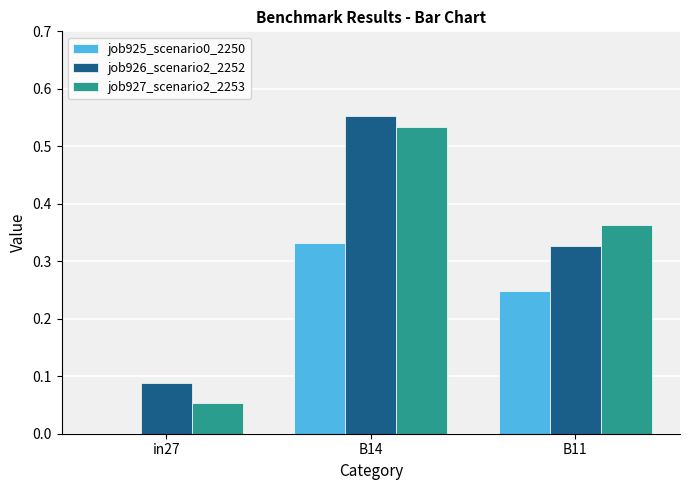

Which series changed the most between B14 and B11?

job926_scenario2_2252